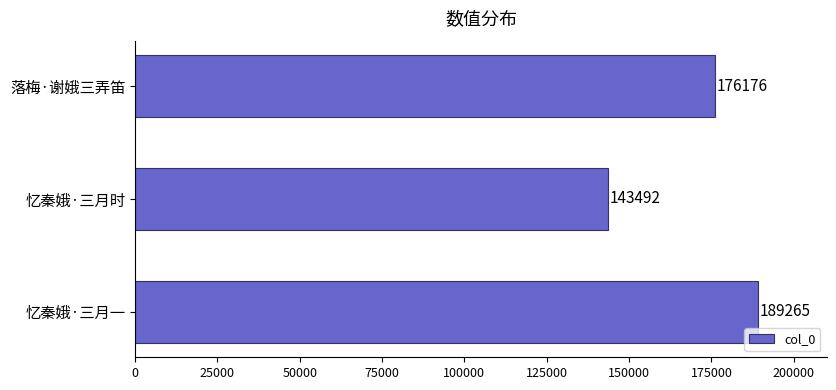

Which category has the lowest value across all series?

忆秦娥·三月时